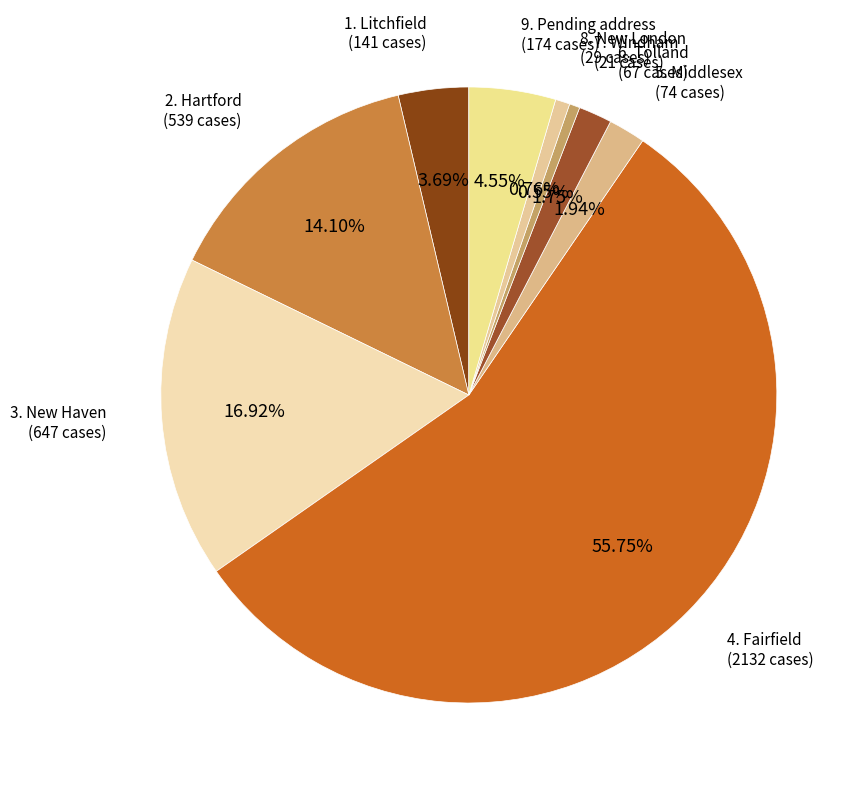

To the nearest percent, what is the average slice percentage?

11%